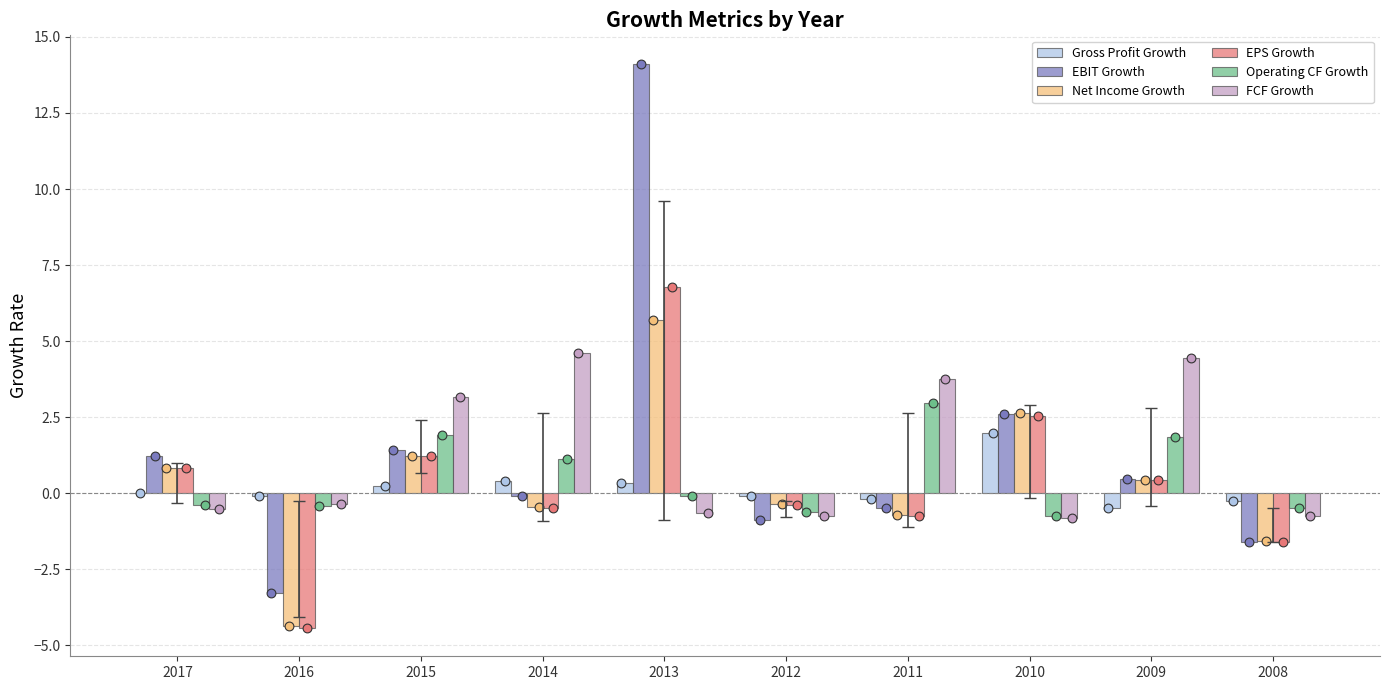

At which category is the sum across all series the highest?

2013